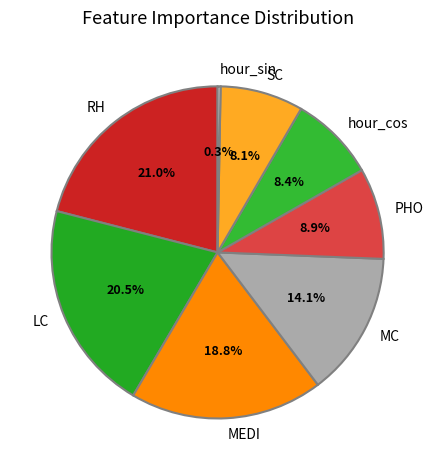

What is the smallest slice in the pie chart?

hour_sin